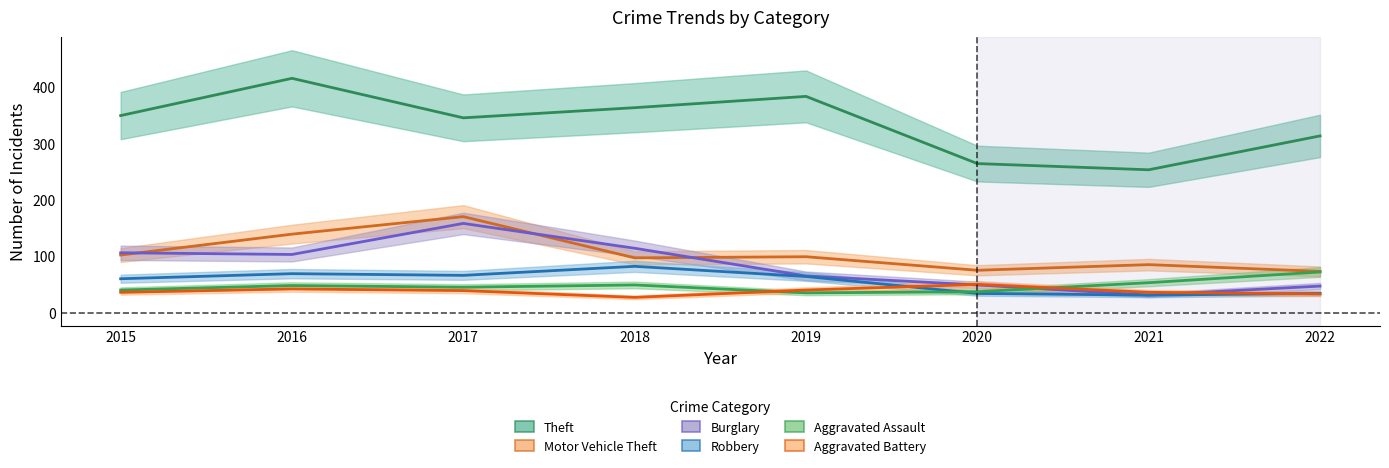

At which label does Robbery first exceed 64?

2016